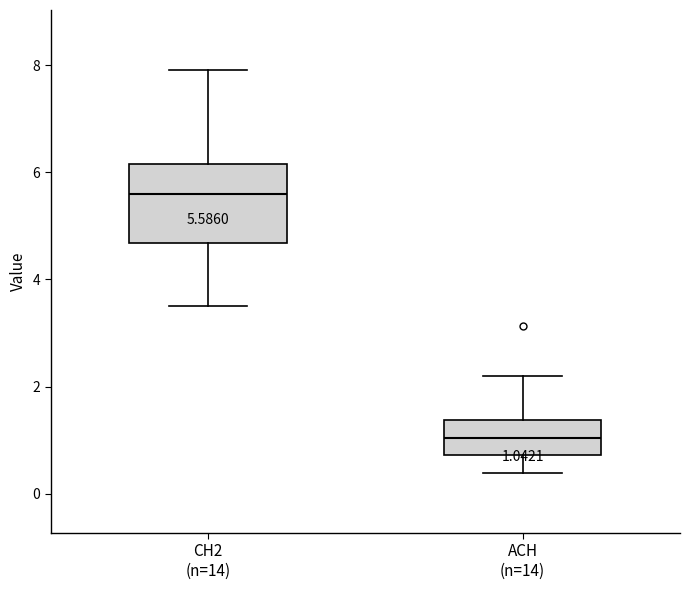

Which box has the lowest median line?

ACH (n=14)